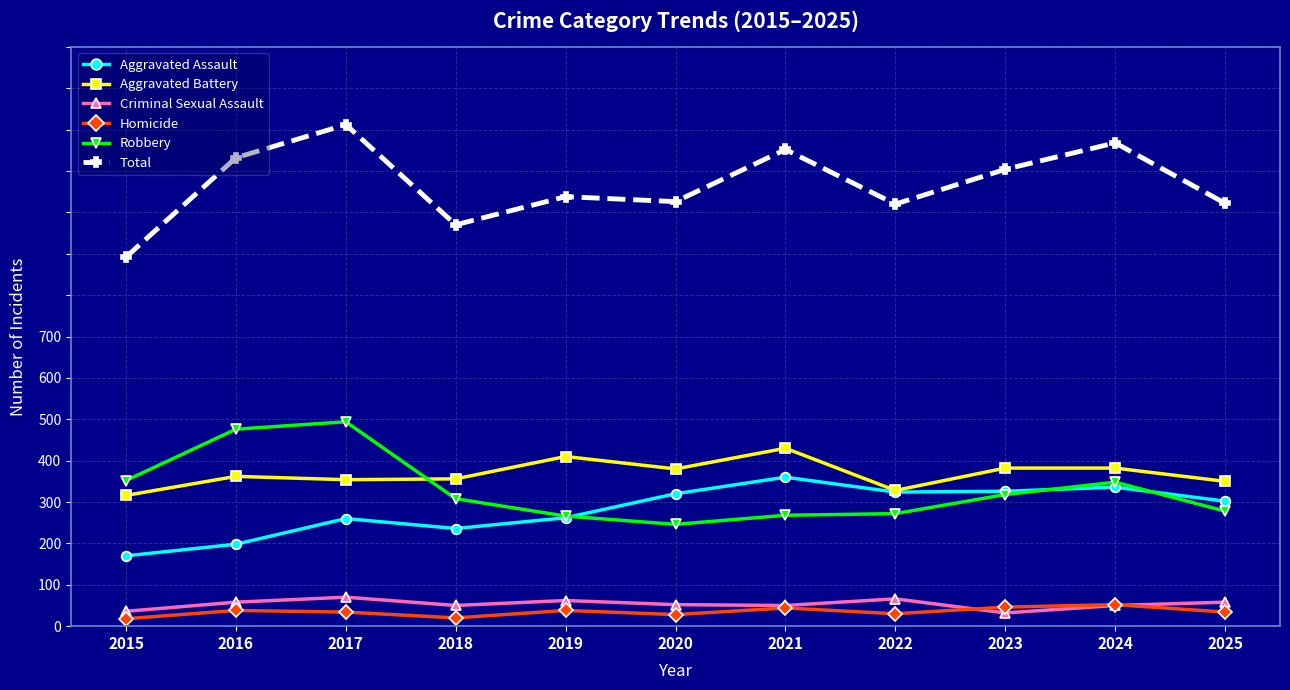

List the labels in order of Robbery value, smallest first.

2020, 2019, 2021, 2022, 2025, 2018, 2023, 2024, 2015, 2016, 2017